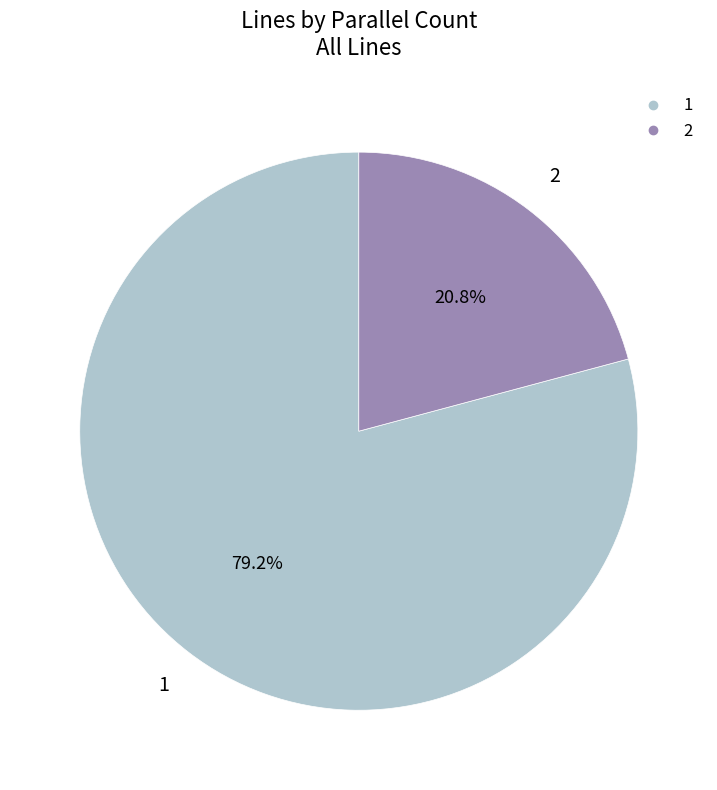

What percentage is NOT represented by 2?

79.2%